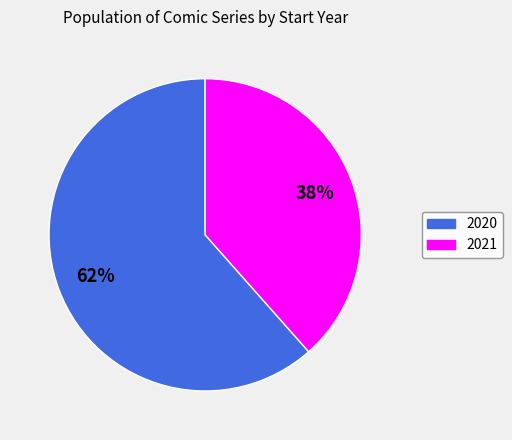

Rank the categories by value from highest to lowest.

2020, 2021